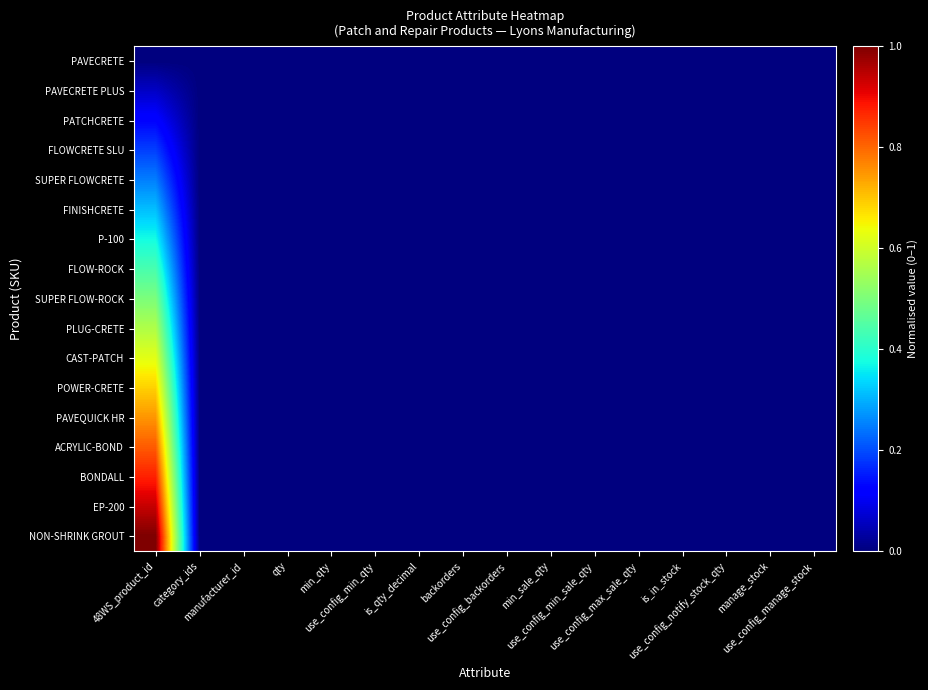

Reading left to right, what are all the values shown in this chart?

PAVECRETE: 48WS_product_id=0.0	category_ids=0.0	manufacturer_id=0.0	qty=0.0	min_qty=0.0	use_config_min_qty=0.0	is_qty_decimal=0.0	backorders=0.0	use_config_backorders=0.0	min_sale_qty=0.0	use_config_min_sale_qty=0.0	use_config_max_sale_qty=0.0	is_in_stock=0.0	use_config_notify_stock_qty=0.0	manage_stock=0.0	use_config_manage_stock=0.0
PAVECRETE PLUS: 48WS_product_id=0.1	category_ids=0.0	manufacturer_id=0.0	qty=0.0	min_qty=0.0	use_config_min_qty=0.0	is_qty_decimal=0.0	backorders=0.0	use_config_backorders=0.0	min_sale_qty=0.0	use_config_min_sale_qty=0.0	use_config_max_sale_qty=0.0	is_in_stock=0.0	use_config_notify_stock_qty=0.0	manage_stock=0.0	use_config_manage_stock=0.0
PATCHCRETE: 48WS_product_id=0.1	category_ids=0.0	manufacturer_id=0.0	qty=0.0	min_qty=0.0	use_config_min_qty=0.0	is_qty_decimal=0.0	backorders=0.0	use_config_backorders=0.0	min_sale_qty=0.0	use_config_min_sale_qty=0.0	use_config_max_sale_qty=0.0	is_in_stock=0.0	use_config_notify_stock_qty=0.0	manage_stock=0.0	use_config_manage_stock=0.0
FLOWCRETE SLU: 48WS_product_id=0.2	category_ids=0.0	manufacturer_id=0.0	qty=0.0	min_qty=0.0	use_config_min_qty=0.0	is_qty_decimal=0.0	backorders=0.0	use_config_backorders=0.0	min_sale_qty=0.0	use_config_min_sale_qty=0.0	use_config_max_sale_qty=0.0	is_in_stock=0.0	use_config_notify_stock_qty=0.0	manage_stock=0.0	use_config_manage_stock=0.0
SUPER FLOWCRETE: 48WS_product_id=0.2	category_ids=0.0	manufacturer_id=0.0	qty=0.0	min_qty=0.0	use_config_min_qty=0.0	is_qty_decimal=0.0	backorders=0.0	use_config_backorders=0.0	min_sale_qty=0.0	use_config_min_sale_qty=0.0	use_config_max_sale_qty=0.0	is_in_stock=0.0	use_config_notify_stock_qty=0.0	manage_stock=0.0	use_config_manage_stock=0.0
FINISHCRETE: 48WS_product_id=0.3	category_ids=0.0	manufacturer_id=0.0	qty=0.0	min_qty=0.0	use_config_min_qty=0.0	is_qty_decimal=0.0	backorders=0.0	use_config_backorders=0.0	min_sale_qty=0.0	use_config_min_sale_qty=0.0	use_config_max_sale_qty=0.0	is_in_stock=0.0	use_config_notify_stock_qty=0.0	manage_stock=0.0	use_config_manage_stock=0.0
P-100: 48WS_product_id=0.4	category_ids=0.0	manufacturer_id=0.0	qty=0.0	min_qty=0.0	use_config_min_qty=0.0	is_qty_decimal=0.0	backorders=0.0	use_config_backorders=0.0	min_sale_qty=0.0	use_config_min_sale_qty=0.0	use_config_max_sale_qty=0.0	is_in_stock=0.0	use_config_notify_stock_qty=0.0	manage_stock=0.0	use_config_manage_stock=0.0
FLOW-ROCK: 48WS_product_id=0.4	category_ids=0.0	manufacturer_id=0.0	qty=0.0	min_qty=0.0	use_config_min_qty=0.0	is_qty_decimal=0.0	backorders=0.0	use_config_backorders=0.0	min_sale_qty=0.0	use_config_min_sale_qty=0.0	use_config_max_sale_qty=0.0	is_in_stock=0.0	use_config_notify_stock_qty=0.0	manage_stock=0.0	use_config_manage_stock=0.0
SUPER FLOW-ROCK: 48WS_product_id=0.5	category_ids=0.0	manufacturer_id=0.0	qty=0.0	min_qty=0.0	use_config_min_qty=0.0	is_qty_decimal=0.0	backorders=0.0	use_config_backorders=0.0	min_sale_qty=0.0	use_config_min_sale_qty=0.0	use_config_max_sale_qty=0.0	is_in_stock=0.0	use_config_notify_stock_qty=0.0	manage_stock=0.0	use_config_manage_stock=0.0
PLUG-CRETE: 48WS_product_id=0.6	category_ids=0.0	manufacturer_id=0.0	qty=0.0	min_qty=0.0	use_config_min_qty=0.0	is_qty_decimal=0.0	backorders=0.0	use_config_backorders=0.0	min_sale_qty=0.0	use_config_min_sale_qty=0.0	use_config_max_sale_qty=0.0	is_in_stock=0.0	use_config_notify_stock_qty=0.0	manage_stock=0.0	use_config_manage_stock=0.0
CAST-PATCH: 48WS_product_id=0.6	category_ids=0.0	manufacturer_id=0.0	qty=0.0	min_qty=0.0	use_config_min_qty=0.0	is_qty_decimal=0.0	backorders=0.0	use_config_backorders=0.0	min_sale_qty=0.0	use_config_min_sale_qty=0.0	use_config_max_sale_qty=0.0	is_in_stock=0.0	use_config_notify_stock_qty=0.0	manage_stock=0.0	use_config_manage_stock=0.0
POWER-CRETE: 48WS_product_id=0.7	category_ids=0.0	manufacturer_id=0.0	qty=0.0	min_qty=0.0	use_config_min_qty=0.0	is_qty_decimal=0.0	backorders=0.0	use_config_backorders=0.0	min_sale_qty=0.0	use_config_min_sale_qty=0.0	use_config_max_sale_qty=0.0	is_in_stock=0.0	use_config_notify_stock_qty=0.0	manage_stock=0.0	use_config_manage_stock=0.0
PAVEQUICK HR: 48WS_product_id=0.8	category_ids=0.0	manufacturer_id=0.0	qty=0.0	min_qty=0.0	use_config_min_qty=0.0	is_qty_decimal=0.0	backorders=0.0	use_config_backorders=0.0	min_sale_qty=0.0	use_config_min_sale_qty=0.0	use_config_max_sale_qty=0.0	is_in_stock=0.0	use_config_notify_stock_qty=0.0	manage_stock=0.0	use_config_manage_stock=0.0
ACRYLIC-BOND: 48WS_product_id=0.8	category_ids=0.0	manufacturer_id=0.0	qty=0.0	min_qty=0.0	use_config_min_qty=0.0	is_qty_decimal=0.0	backorders=0.0	use_config_backorders=0.0	min_sale_qty=0.0	use_config_min_sale_qty=0.0	use_config_max_sale_qty=0.0	is_in_stock=0.0	use_config_notify_stock_qty=0.0	manage_stock=0.0	use_config_manage_stock=0.0
BONDALL: 48WS_product_id=0.9	category_ids=0.0	manufacturer_id=0.0	qty=0.0	min_qty=0.0	use_config_min_qty=0.0	is_qty_decimal=0.0	backorders=0.0	use_config_backorders=0.0	min_sale_qty=0.0	use_config_min_sale_qty=0.0	use_config_max_sale_qty=0.0	is_in_stock=0.0	use_config_notify_stock_qty=0.0	manage_stock=0.0	use_config_manage_stock=0.0
EP-200: 48WS_product_id=0.9	category_ids=0.0	manufacturer_id=0.0	qty=0.0	min_qty=0.0	use_config_min_qty=0.0	is_qty_decimal=0.0	backorders=0.0	use_config_backorders=0.0	min_sale_qty=0.0	use_config_min_sale_qty=0.0	use_config_max_sale_qty=0.0	is_in_stock=0.0	use_config_notify_stock_qty=0.0	manage_stock=0.0	use_config_manage_stock=0.0
NON-SHRINK GROUT: 48WS_product_id=1.0	category_ids=0.0	manufacturer_id=0.0	qty=0.0	min_qty=0.0	use_config_min_qty=0.0	is_qty_decimal=0.0	backorders=0.0	use_config_backorders=0.0	min_sale_qty=0.0	use_config_min_sale_qty=0.0	use_config_max_sale_qty=0.0	is_in_stock=0.0	use_config_notify_stock_qty=0.0	manage_stock=0.0	use_config_manage_stock=0.0